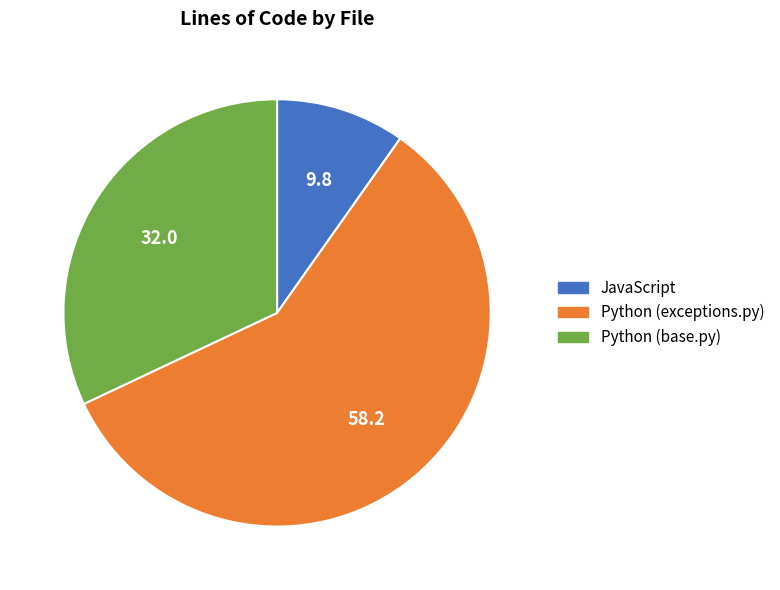

Which slice is the smallest?

JavaScript